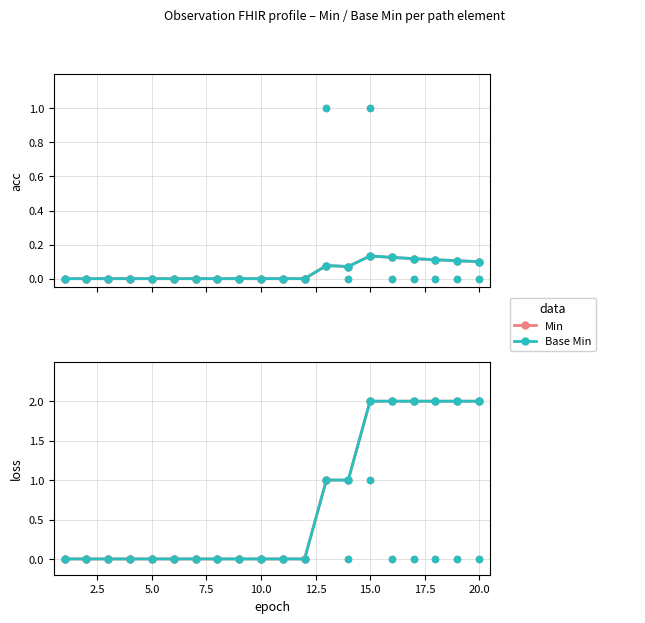

What are all the series names shown in the legend?

Min, Base Min